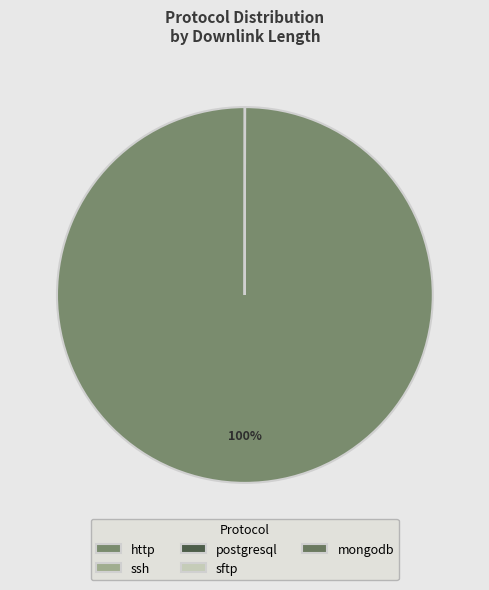

Which slice is the largest?

http